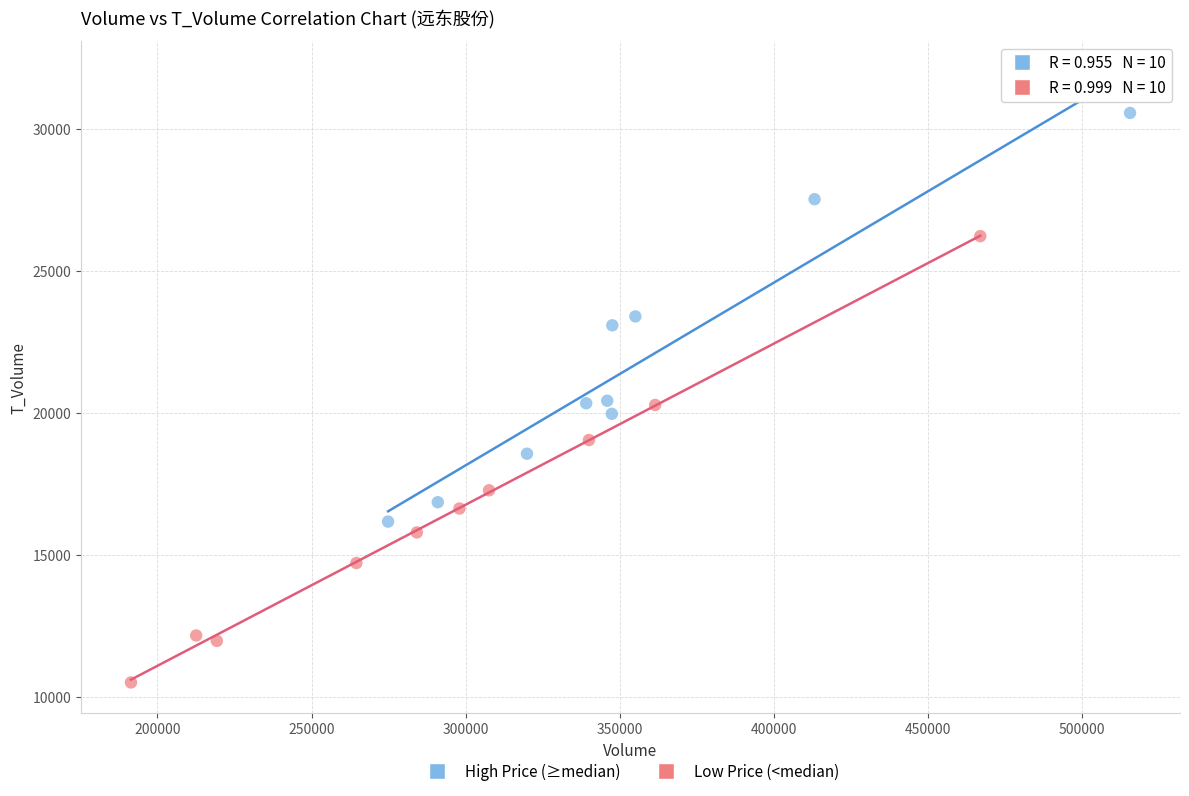

What are all the series names shown in the legend?

High Price (≥median), Low Price (<median)